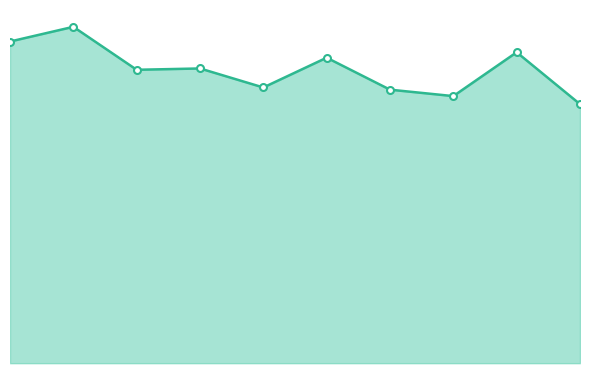

Is it true that the value at 4 is 0.1?

False